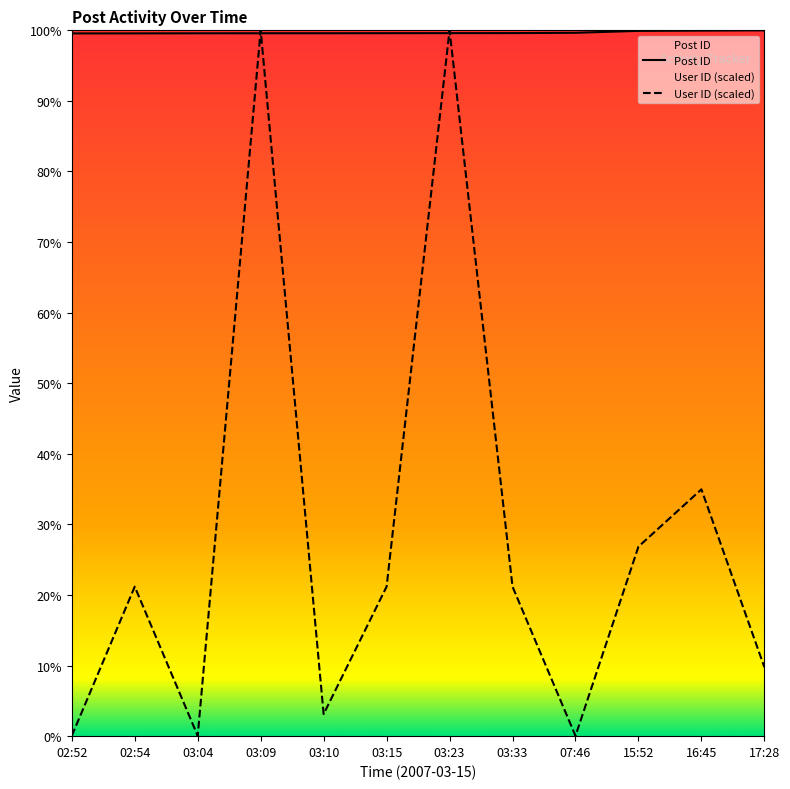

What are all the series names shown in the legend?

Post ID, User ID